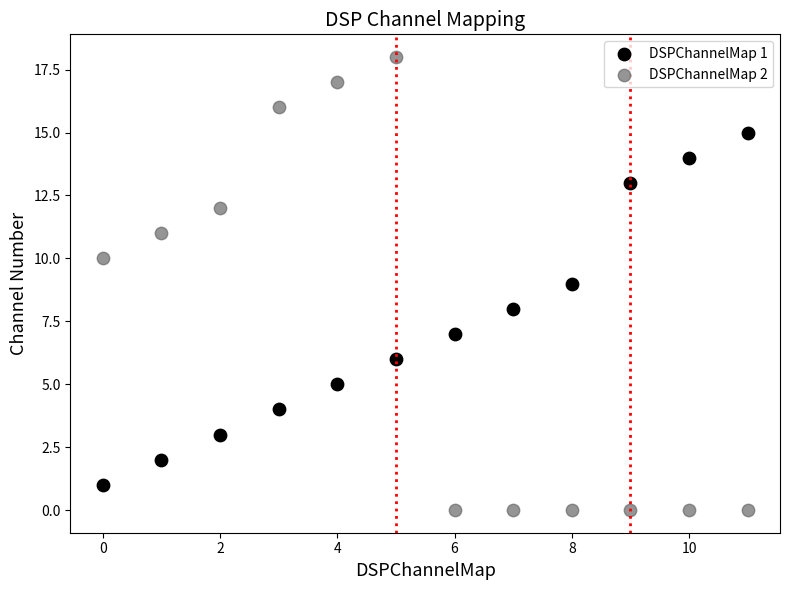

Which series reaches the minimum Y coordinate?

DSPChannelMap 2